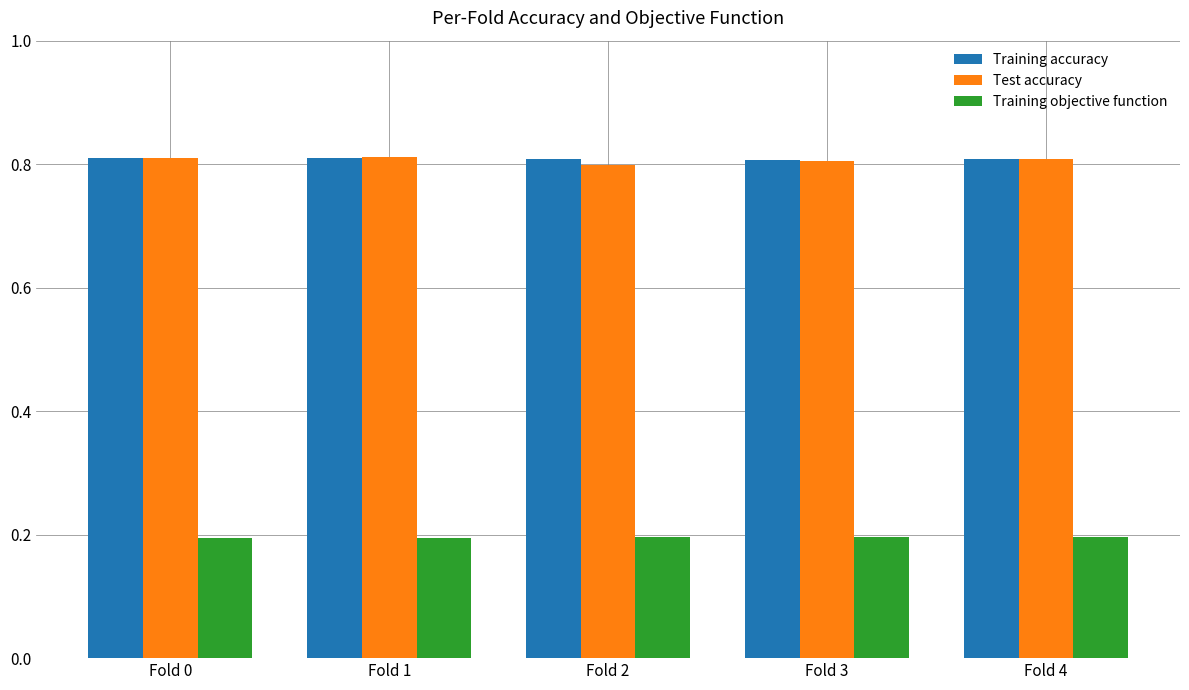

What is the difference between the highest and lowest values at Fold 4?

0.6